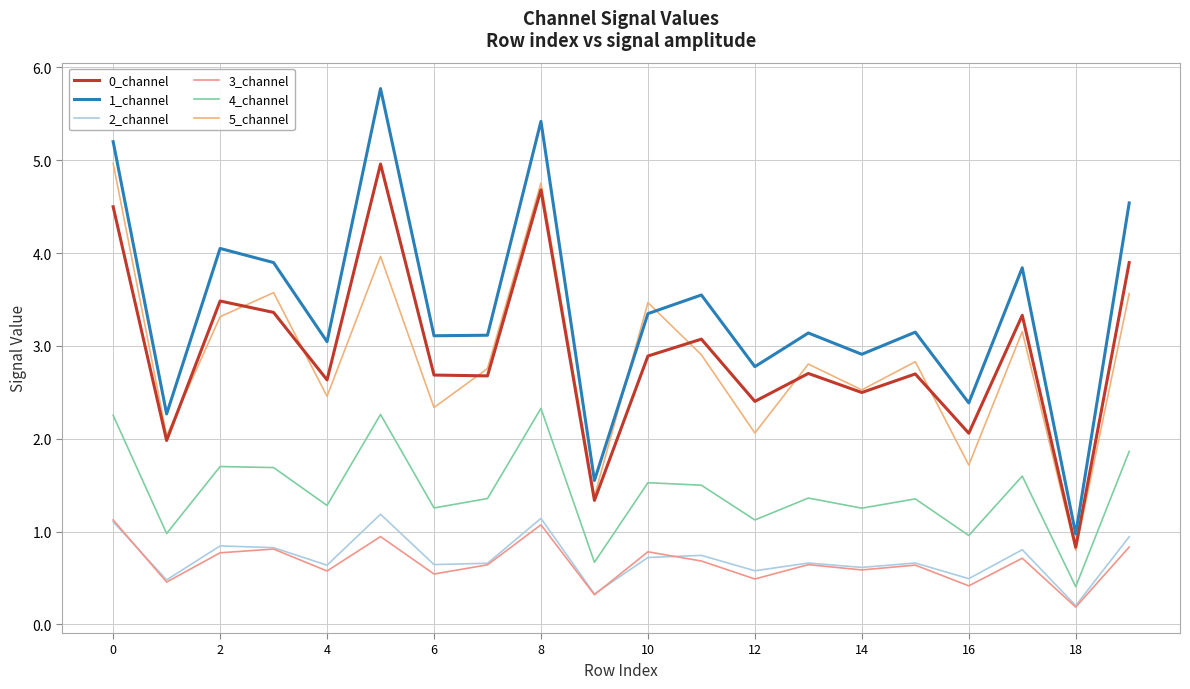

Which series has the largest total across all categories?

1_channel